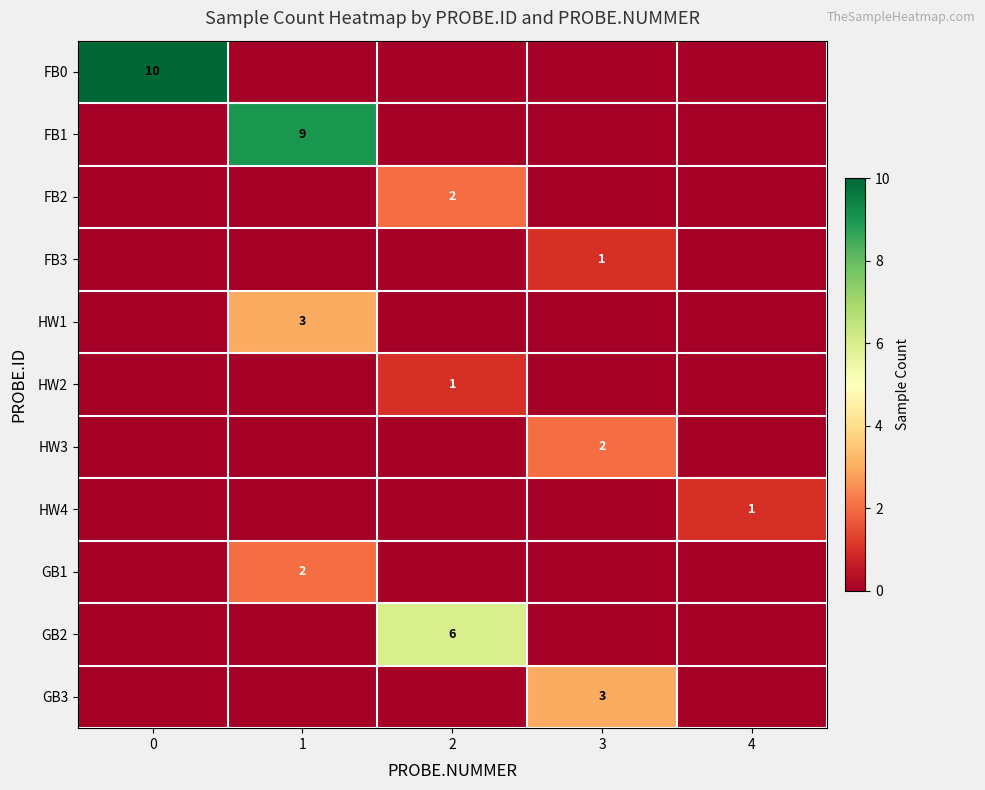

How many categories are shown in the chart?

5